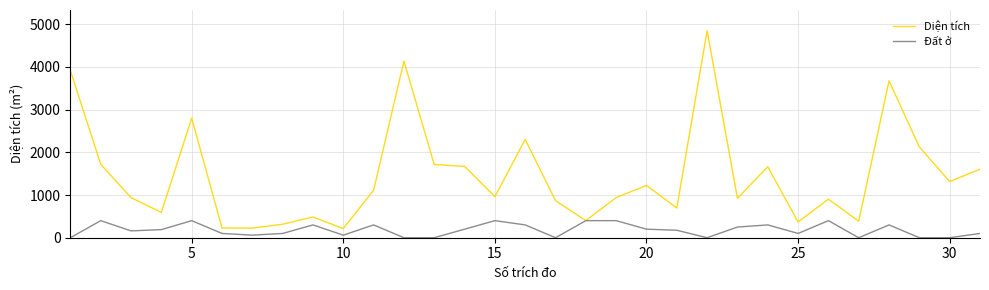

Which series has the largest total across all categories?

Diện tích